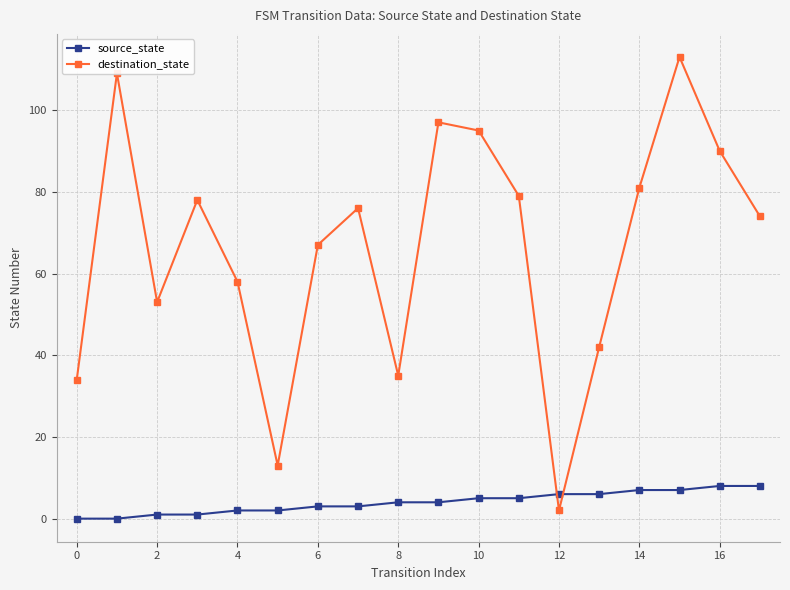

Rank the series by their maximum value, from lowest to highest.

source_state, destination_state